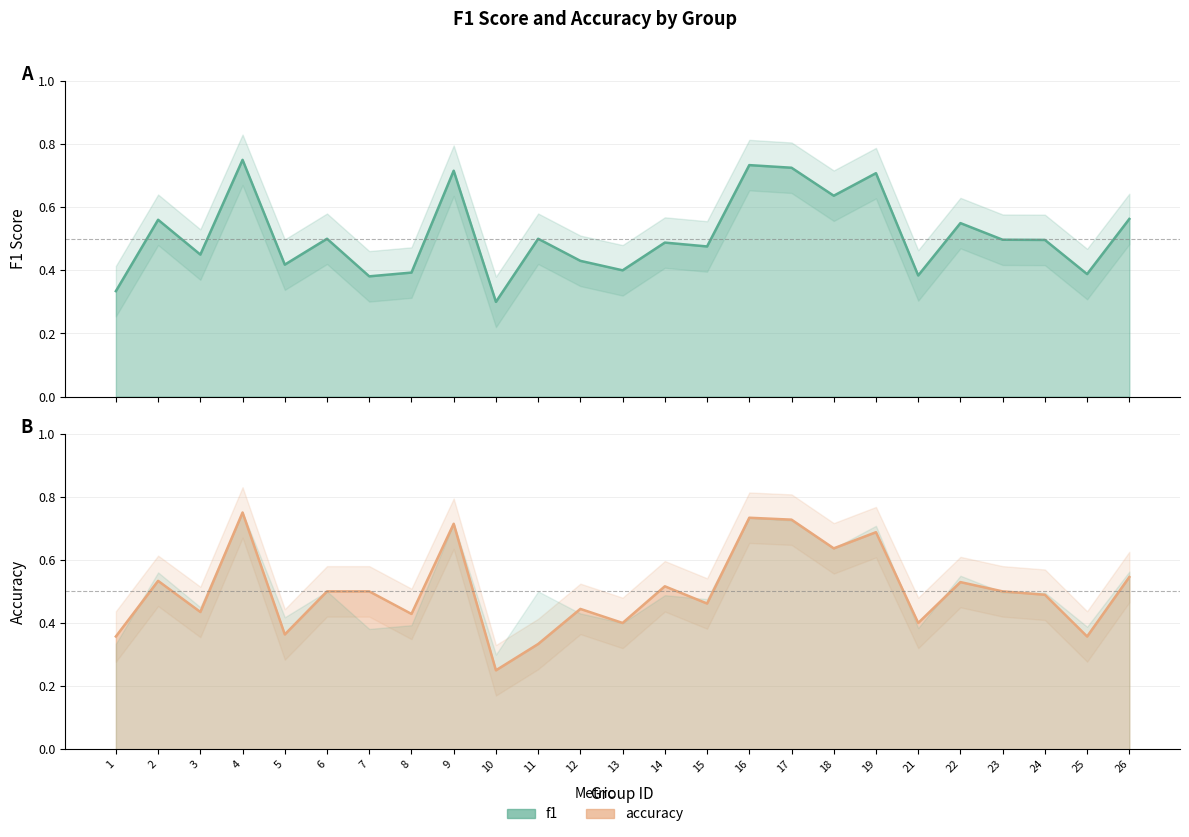

Reading left to right, extract all data points from this chart.

f1: 1=0.3	2=0.6	3=0.4	4=0.8	5=0.4	6=0.5	7=0.4	8=0.4	9=0.7	10=0.3	11=0.5	12=0.4	13=0.4	14=0.5	15=0.5	16=0.7	17=0.7	18=0.6	19=0.7	21=0.4	22=0.5	23=0.5	24=0.5	25=0.4	26=0.6
accuracy: 1=0.4	2=0.5	3=0.4	4=0.8	5=0.4	6=0.5	7=0.5	8=0.4	9=0.7	10=0.2	11=0.3	12=0.4	13=0.4	14=0.5	15=0.5	16=0.7	17=0.7	18=0.6	19=0.7	21=0.4	22=0.5	23=0.5	24=0.5	25=0.4	26=0.5